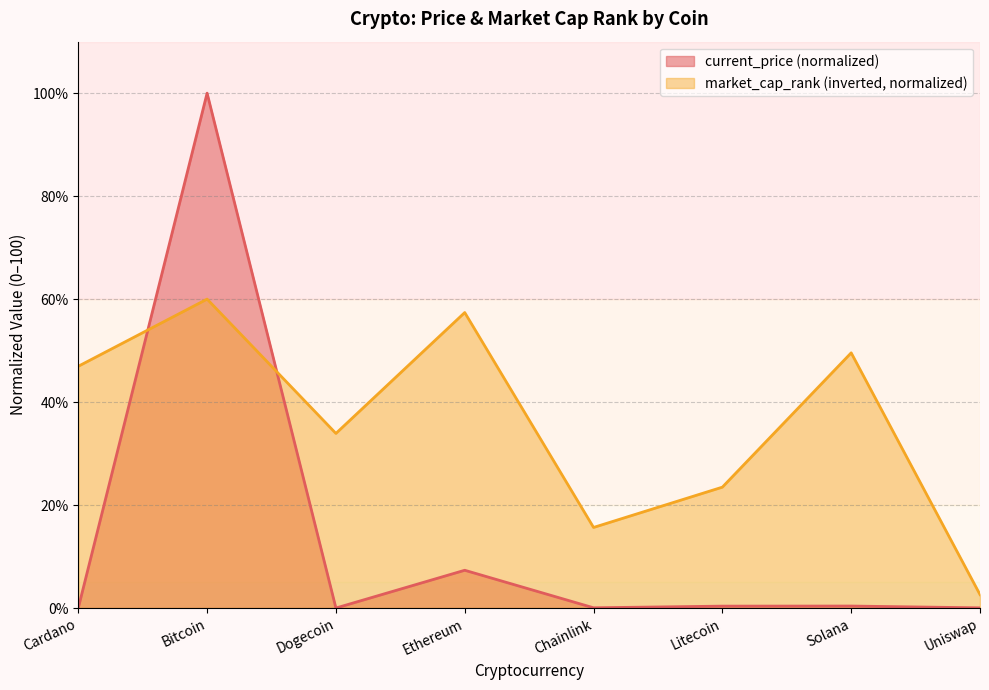

What position from the right is Chainlink?

4